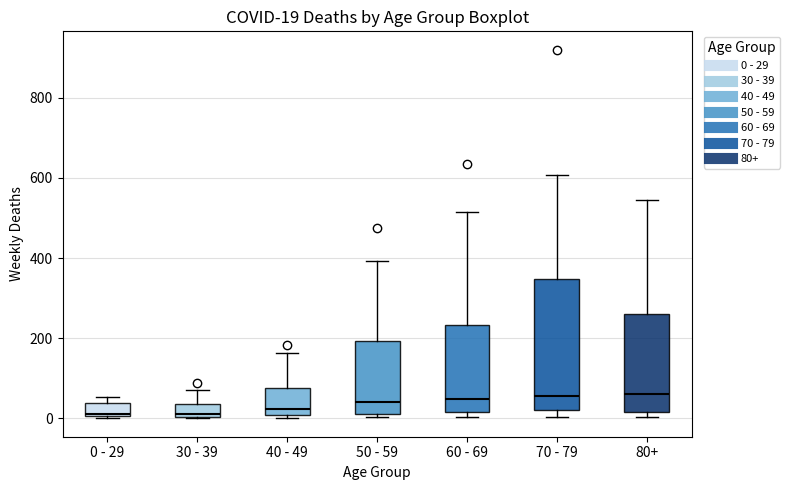

Comparing the boxes themselves (not the whiskers), which one is the tallest?

70 - 79